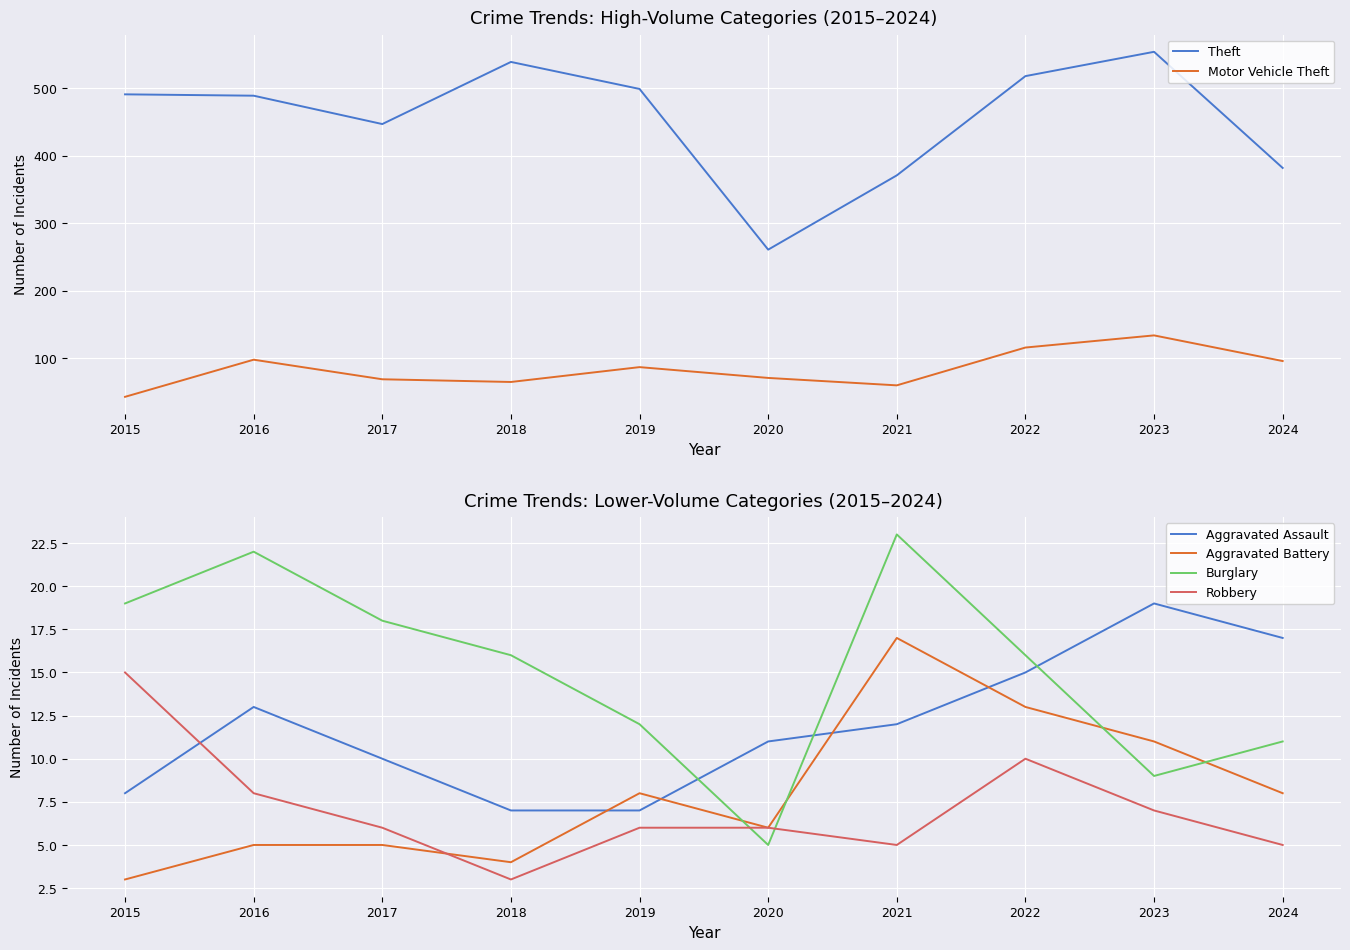

List the series in order of their peak value, highest first.

Theft, Motor Vehicle Theft, Burglary, Aggravated Assault, Aggravated Battery, Robbery